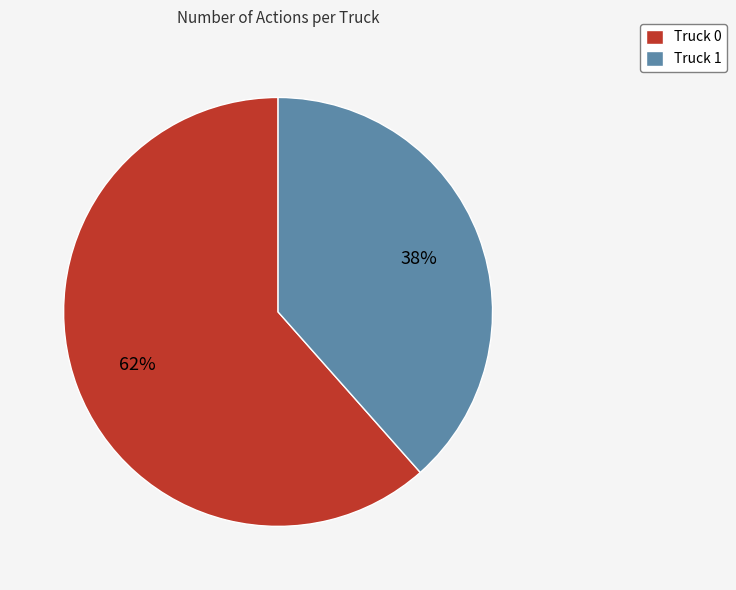

Which slice is the largest?

Truck 0